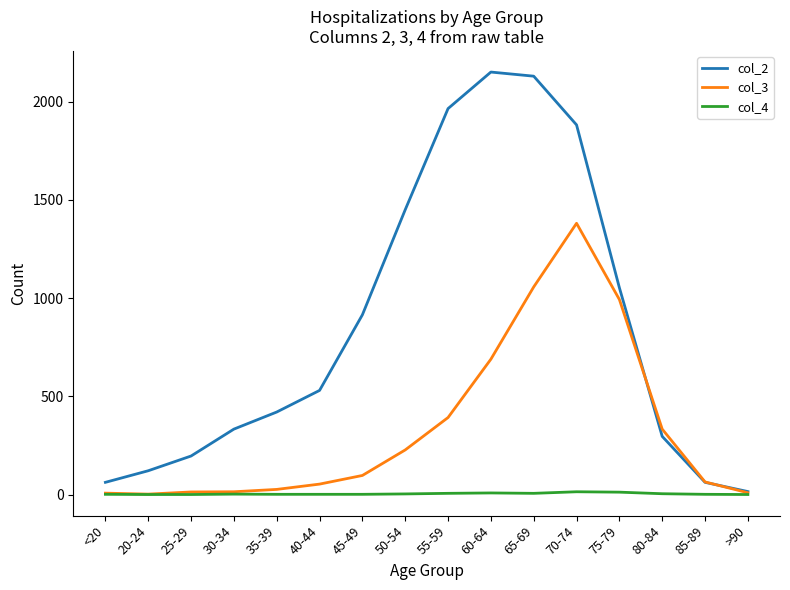

What is the difference between the maximum and minimum values in the col_3 series?

1379